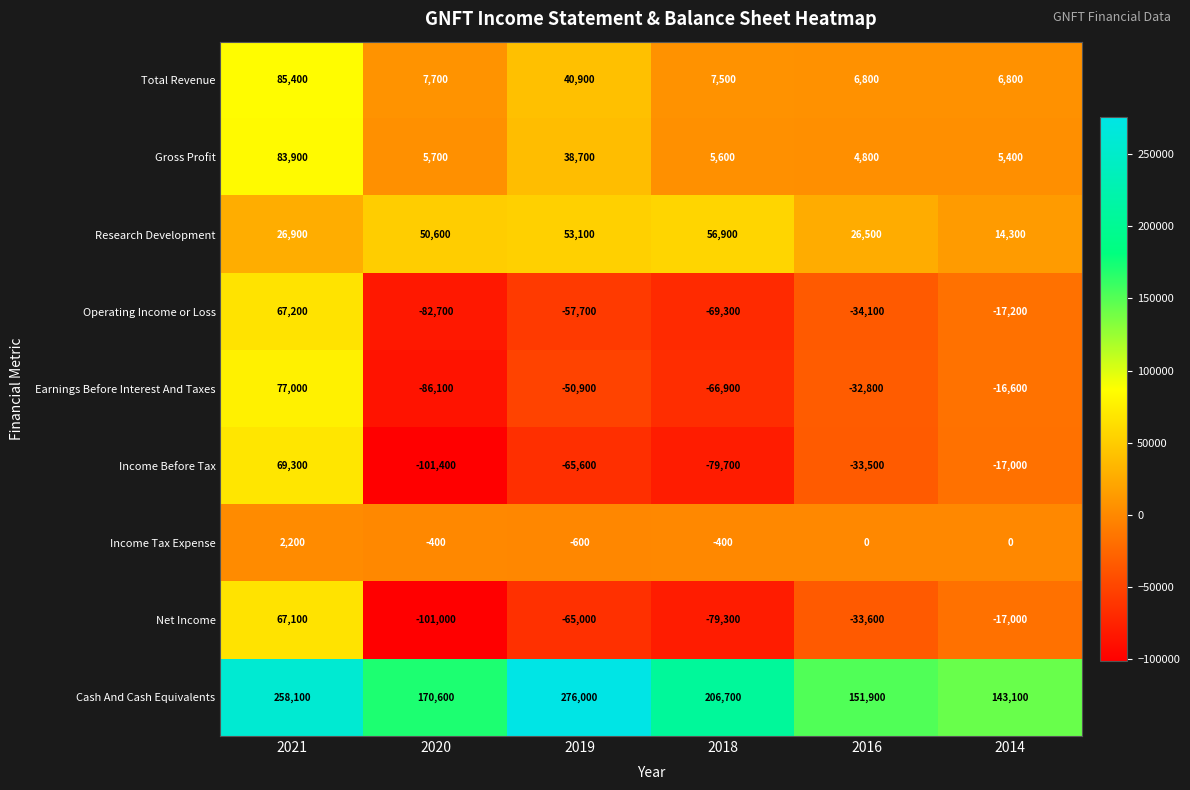

What value does the Operating Income or Loss series have at 2016, to the nearest 50?

-34100